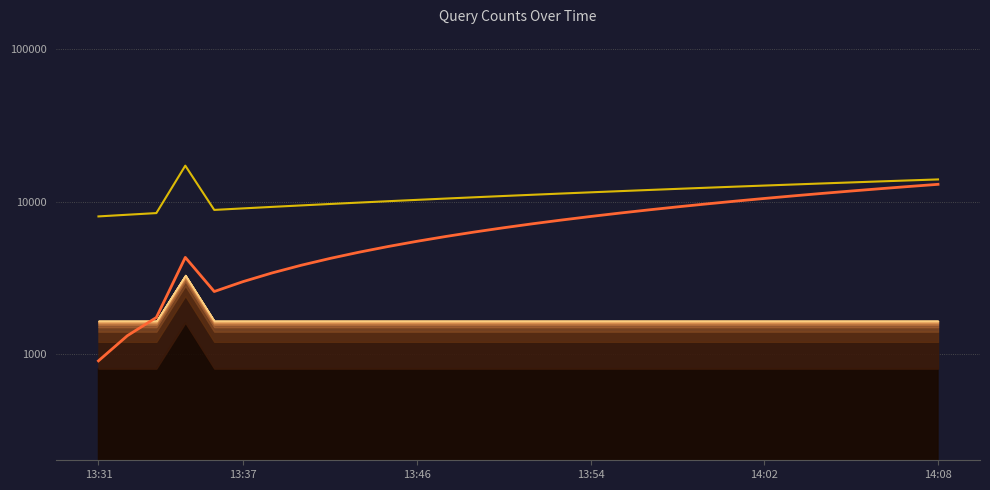

In golden_trend, how many points are lower than both neighbors (excluding endpoints)?

1